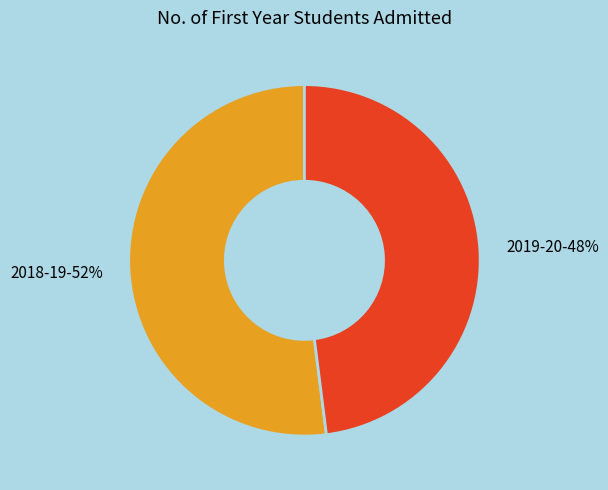

To the nearest percent, what is the combined percentage of 2018-19 and 2019-20?

100%